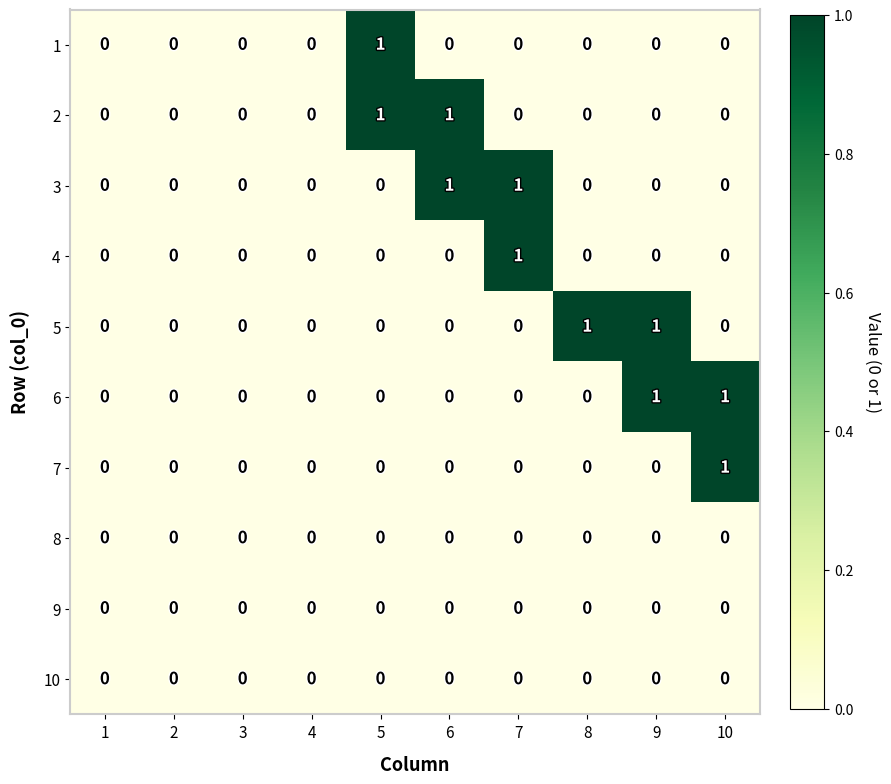

How many 2 values are between 0 and 1?

10